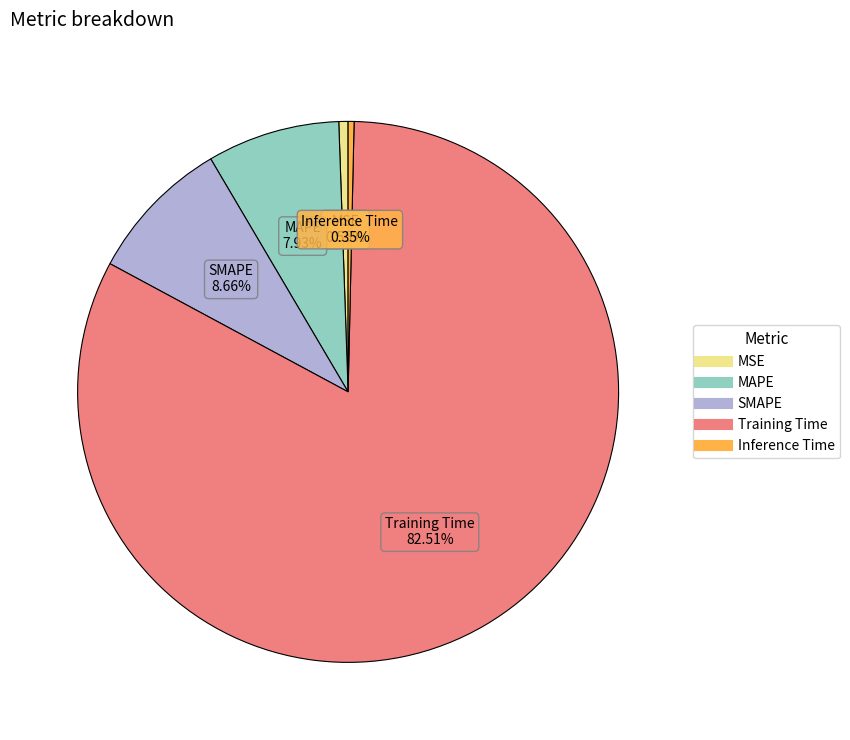

The MSE slice represents 14% of the pie. True or false?

False